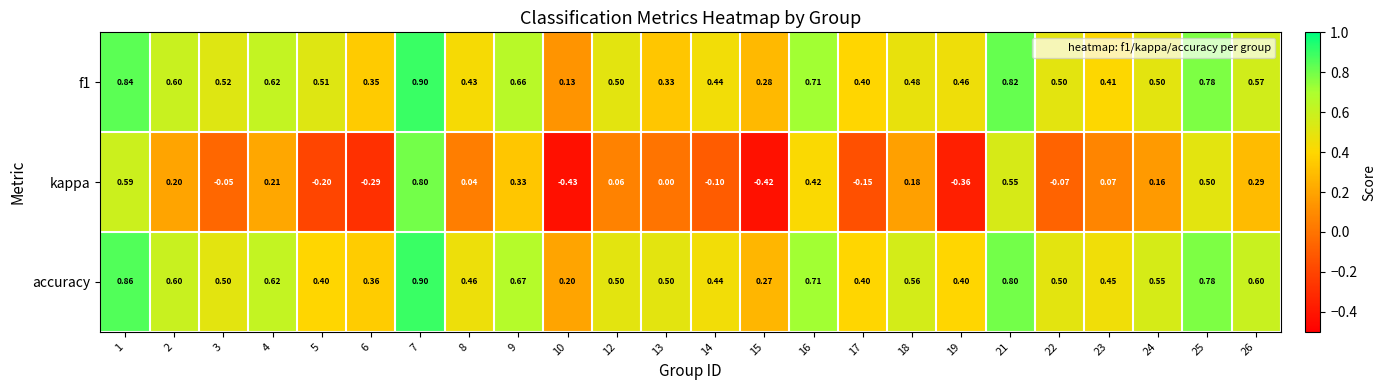

Which series has the largest range (max minus min)?

kappa